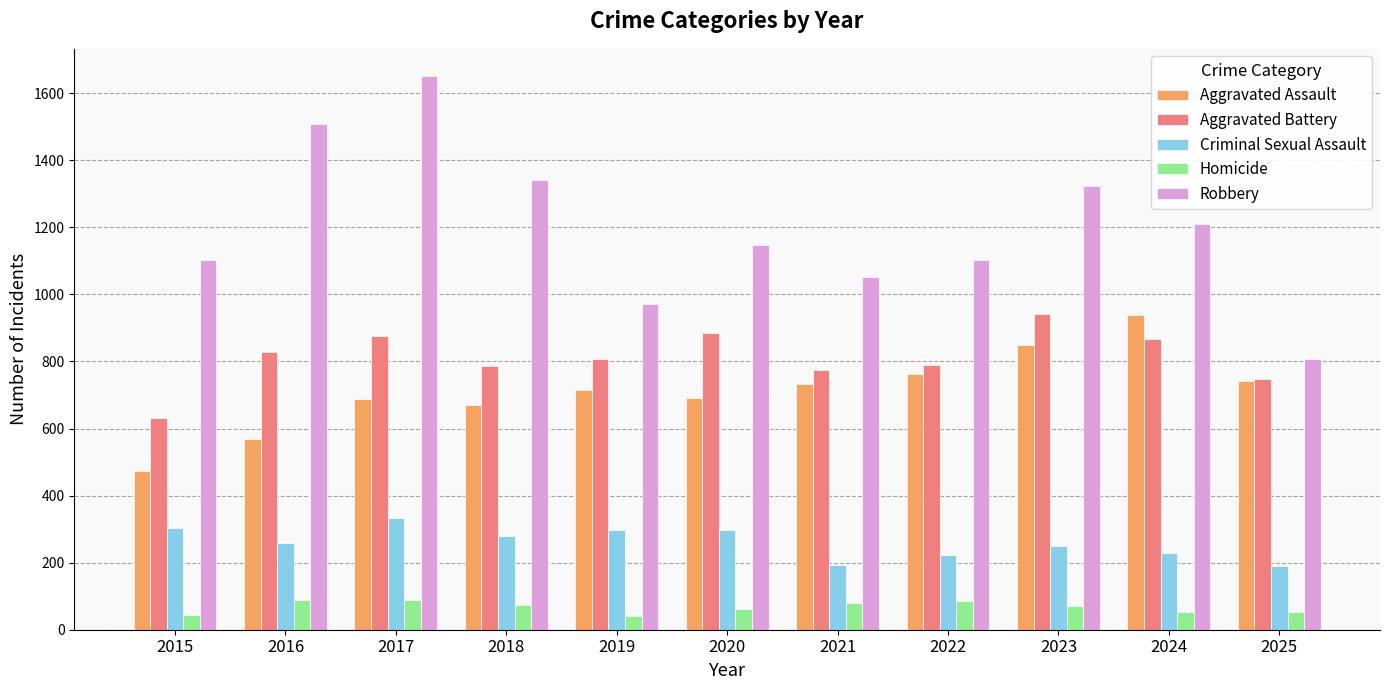

What is the highest value of the Aggravated Assault series?

940